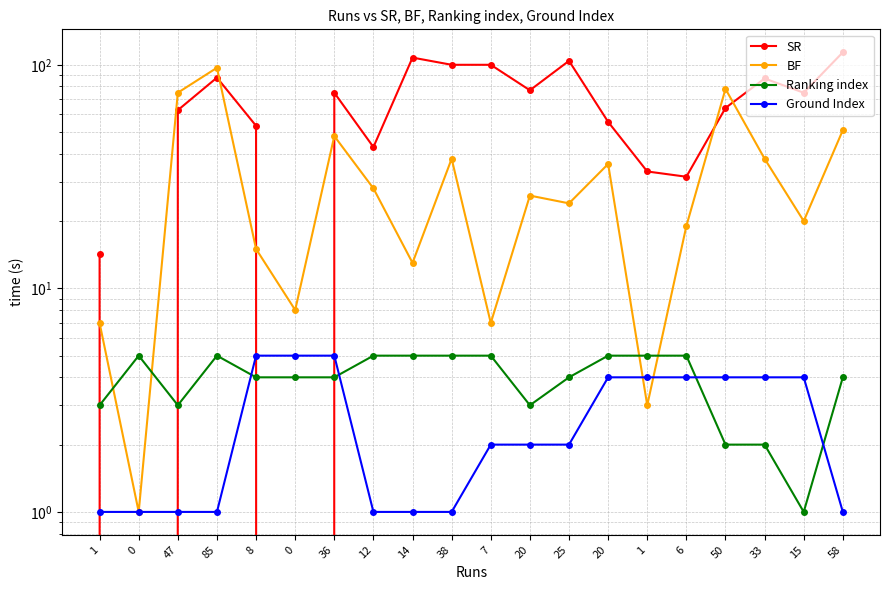

Reading left to right, list all the values displayed in this chart.

SR: 14.3	0.0	62.7	87.6	53.3	0.0	75.0	42.9	107.7	100.0	100.0	76.9	104.2	55.5	33.3	31.6	64.1	86.8	75.0	113.7
BF: 7.0	1.0	75.0	97.0	15.0	8.0	48.0	28.0	13.0	38.0	7.0	26.0	24.0	36.0	3.0	19.0	78.0	38.0	20.0	51.0
Ranking index: 3.0	5.0	3.0	5.0	4.0	4.0	4.0	5.0	5.0	5.0	5.0	3.0	4.0	5.0	5.0	5.0	2.0	2.0	1.0	4.0
Ground Index: 1.0	1.0	1.0	1.0	5.0	5.0	5.0	1.0	1.0	1.0	2.0	2.0	2.0	4.0	4.0	4.0	4.0	4.0	4.0	1.0